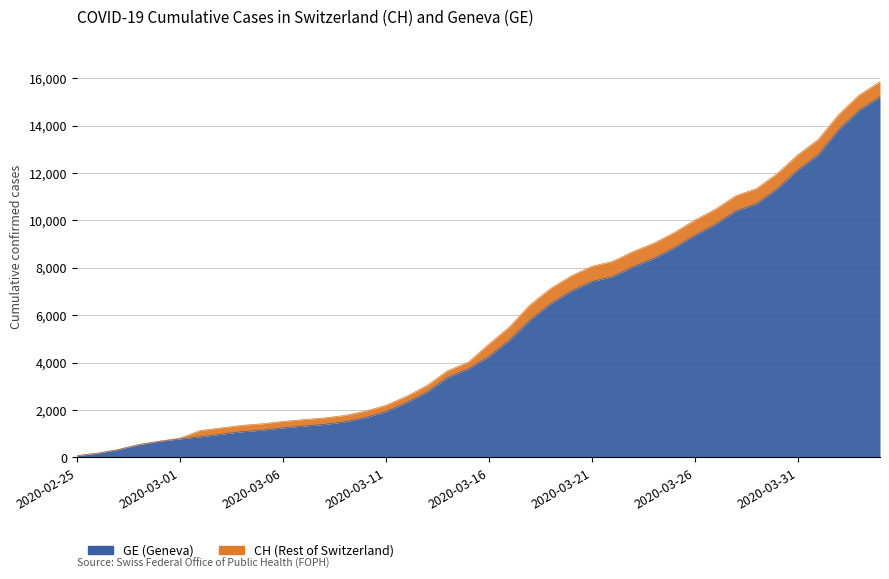

Does the chart have visible grid lines?

Yes